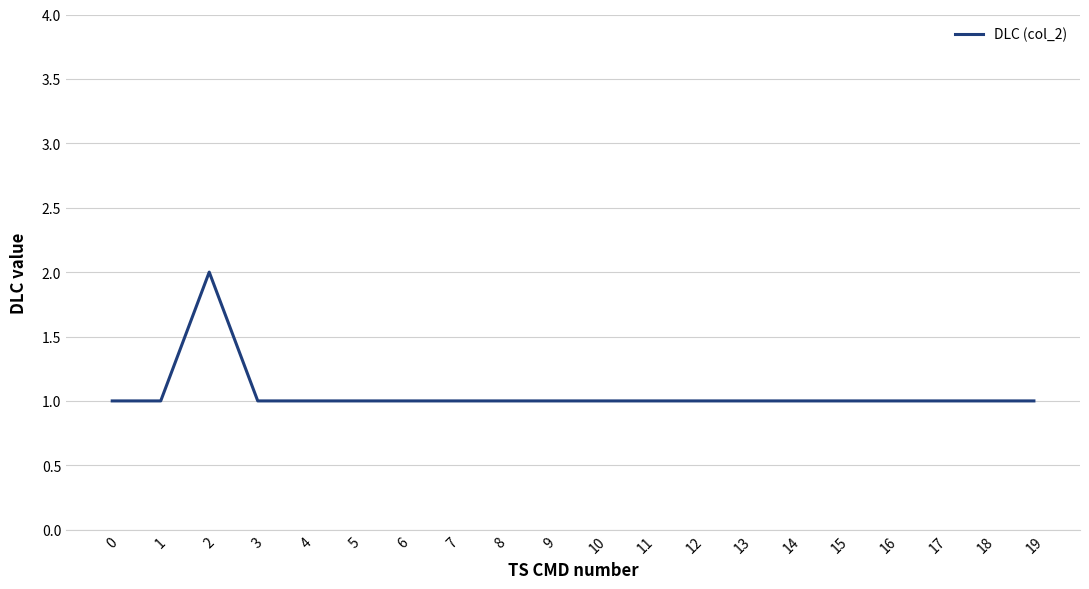

True or false: the data shows 2 at 2.

True